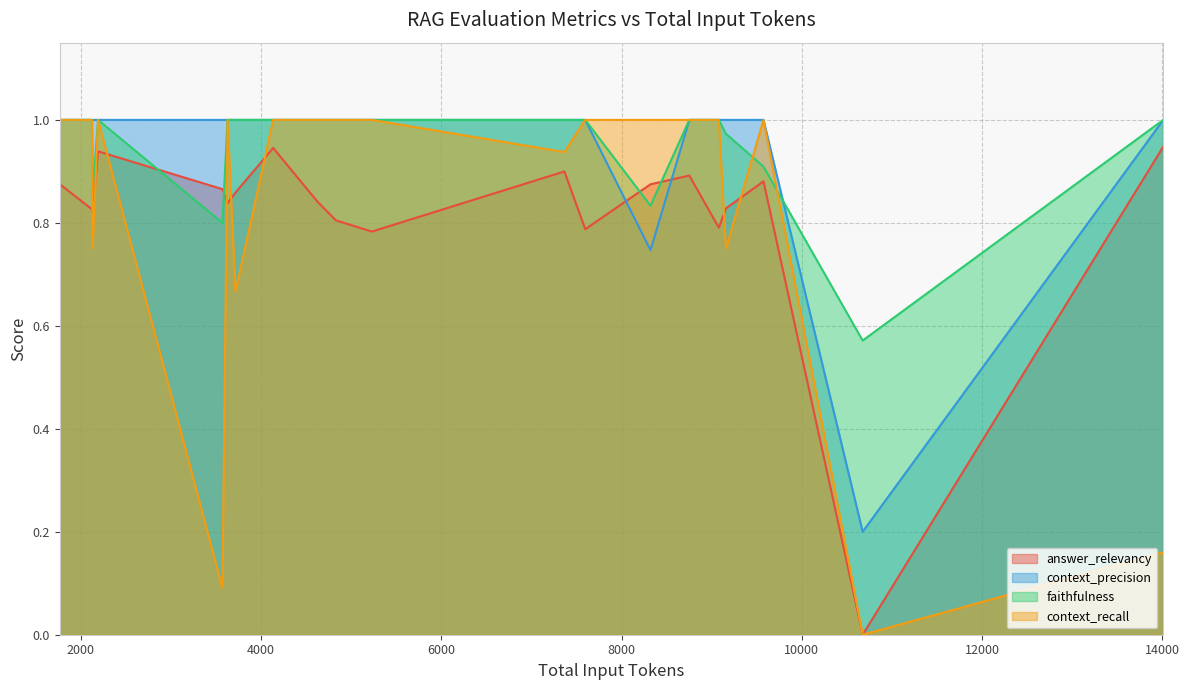

True or false: context_precision and faithfulness intersect in this chart.

True